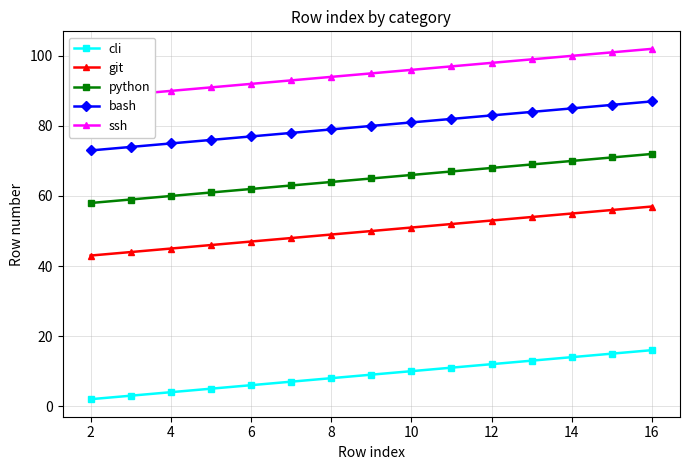

The git series shows 32 at 6. True or false?

False